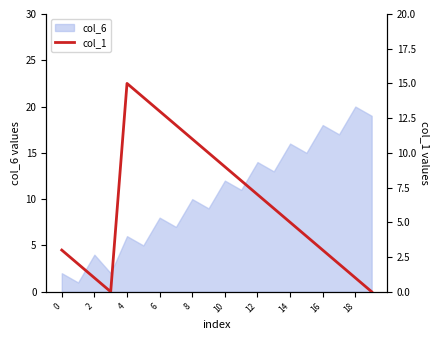

Is it true that col_6 equals 2 at 0?

True